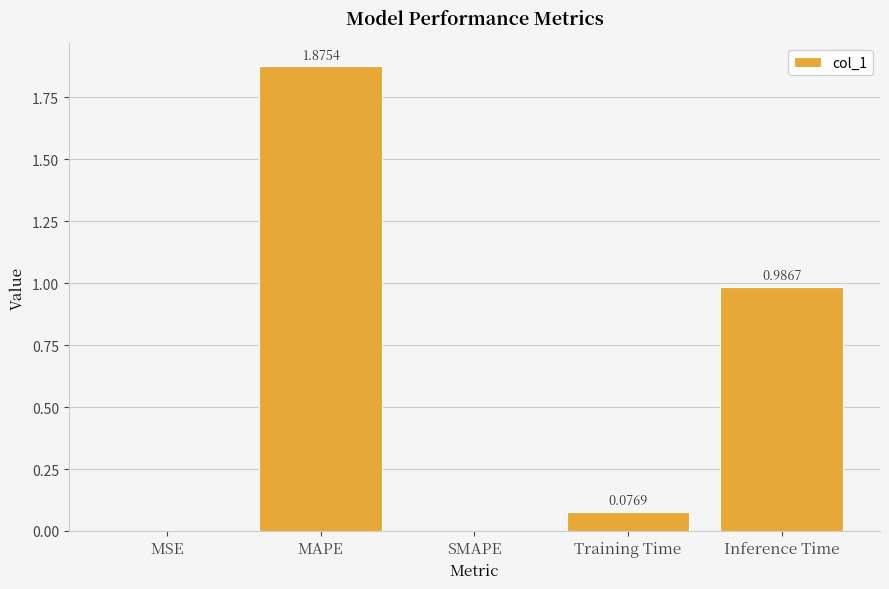

What is the sum of all values?

2.9